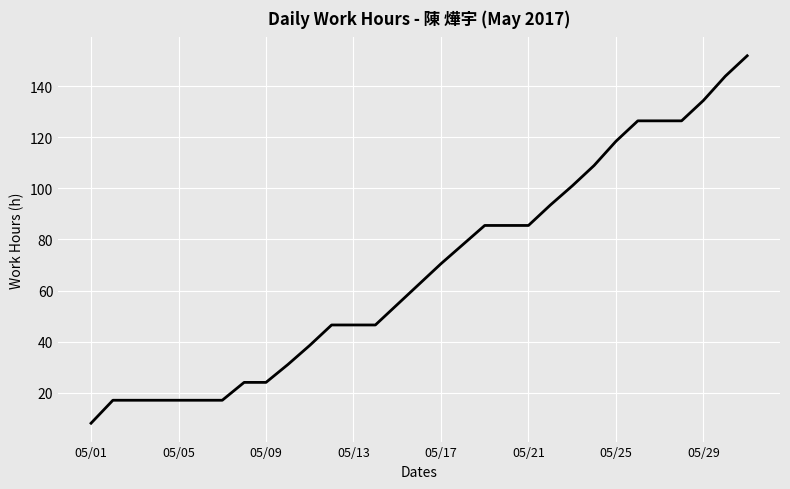

What is the difference between the maximum and minimum values?

144.0